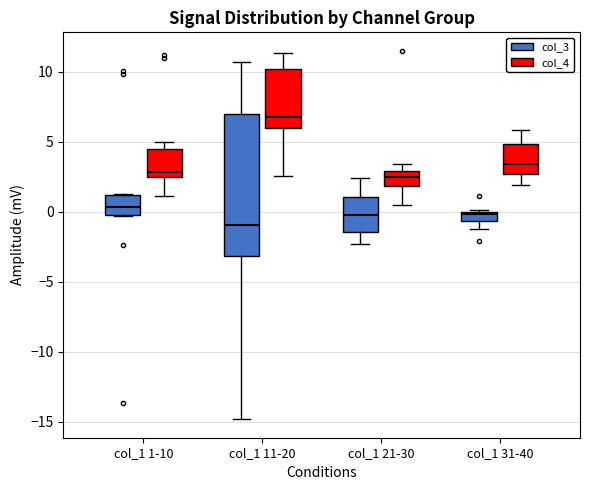

Comparing the boxes themselves (not the whiskers), which one is the tallest?

col_1 11-20 (col_3)